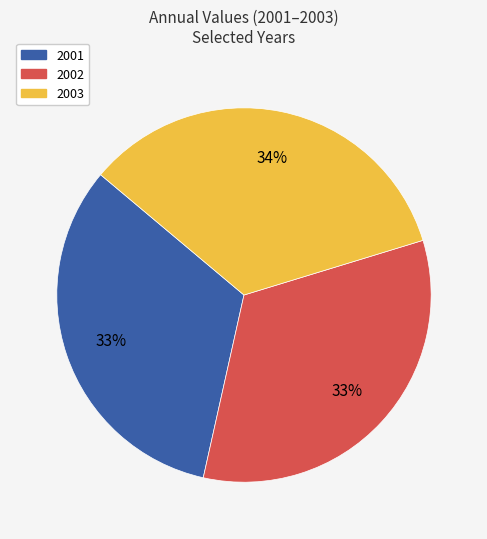

To the nearest percent, what is the average slice percentage?

33%